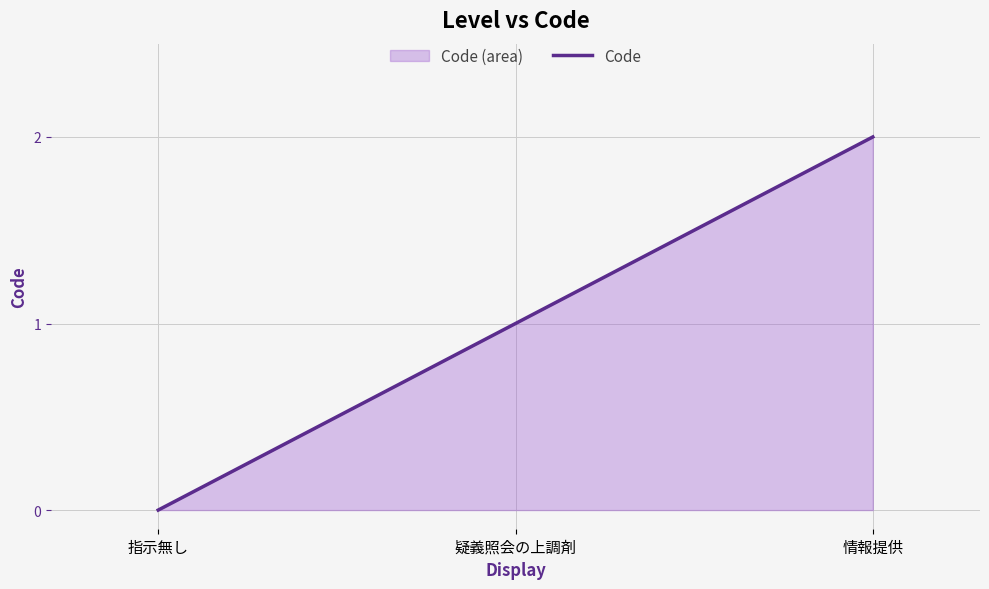

What is the change in value from 疑義照会の上調剤 to 情報提供?

+1